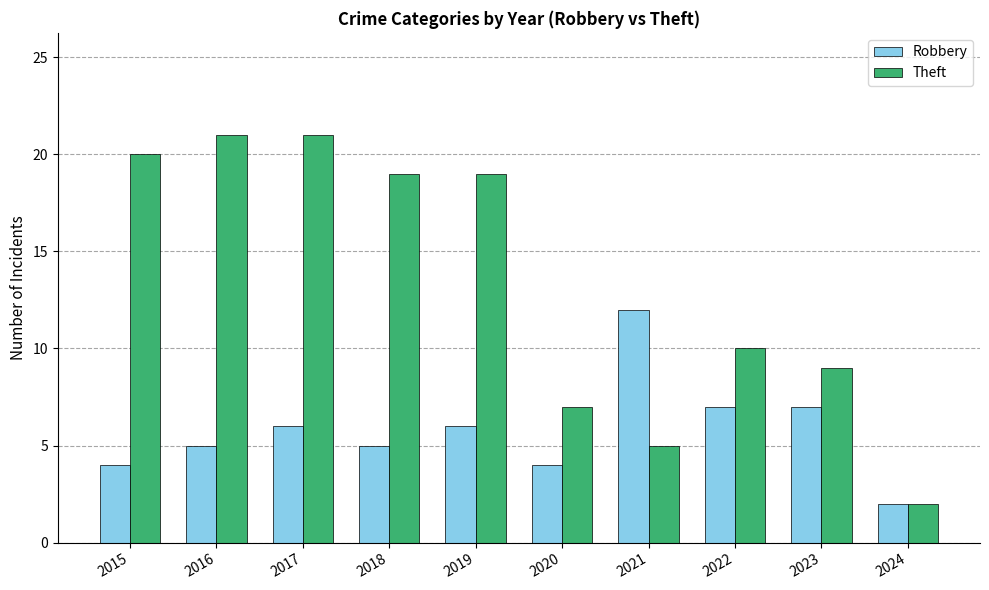

Count the number of data series in this chart.

2